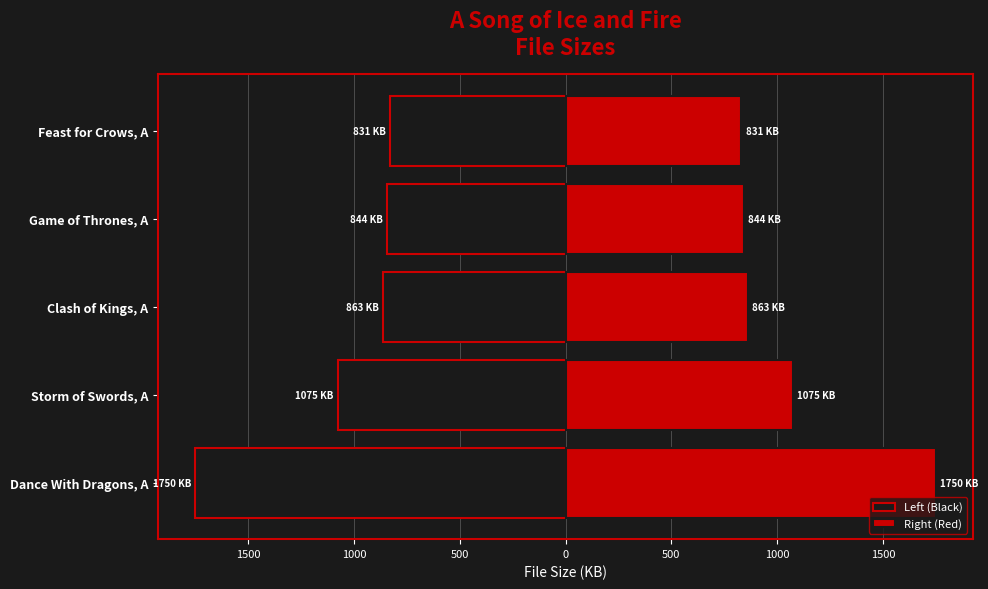

What is the highest value of the Right (Red) series?

1750.4